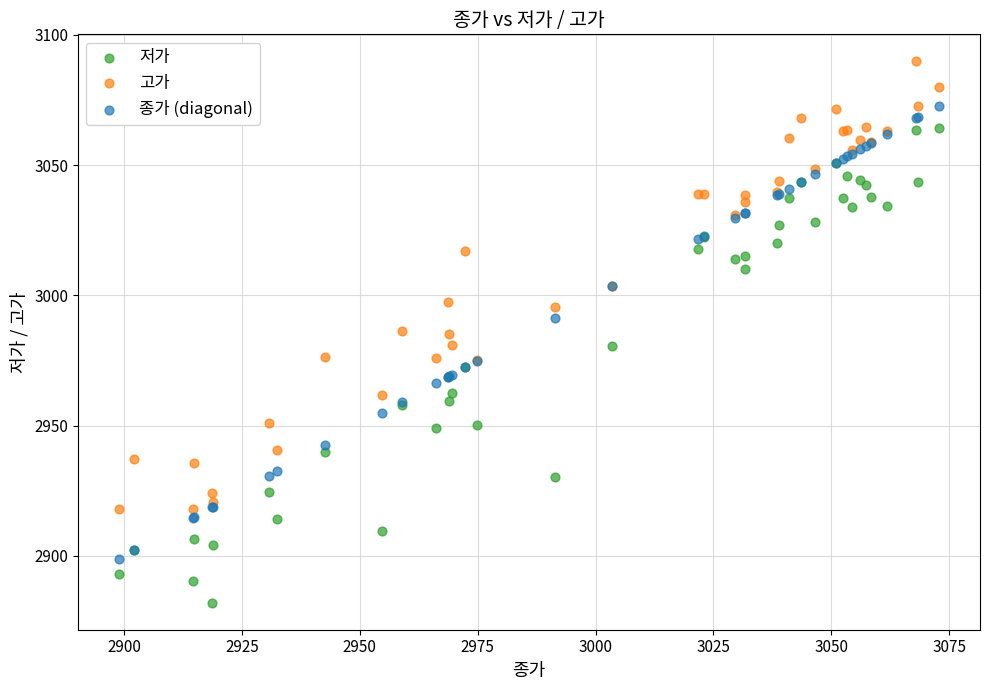

Which series contains the lowest Y value?

저가